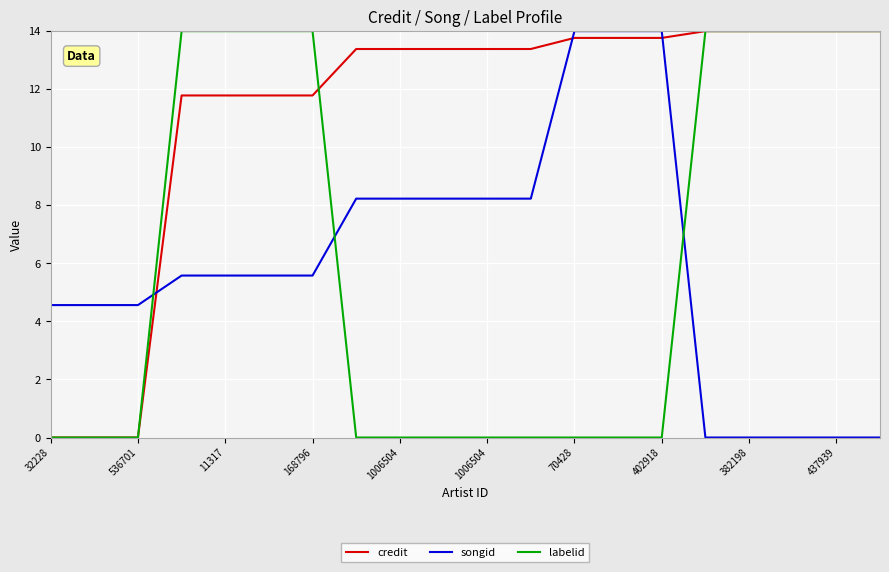

How many times do songid and labelid cross each other?

3